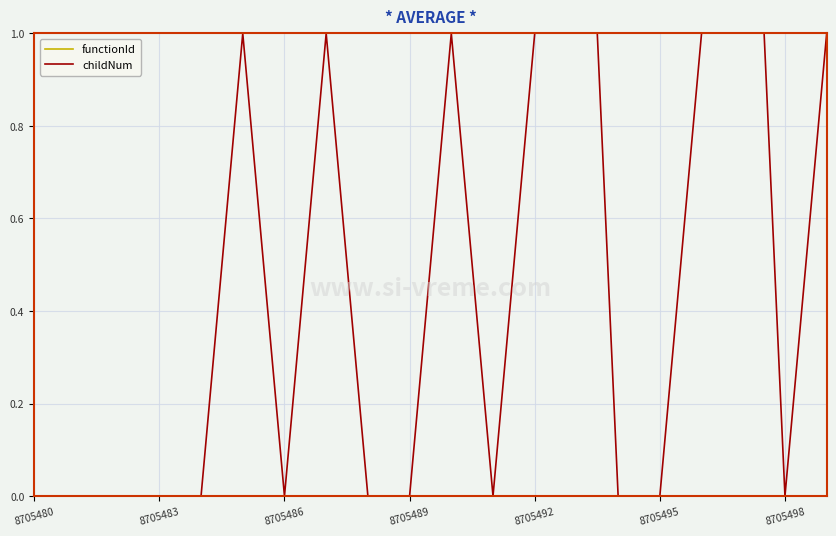

Is the value of childNum at 16 greater than the value of functionId at 8705492?

Yes